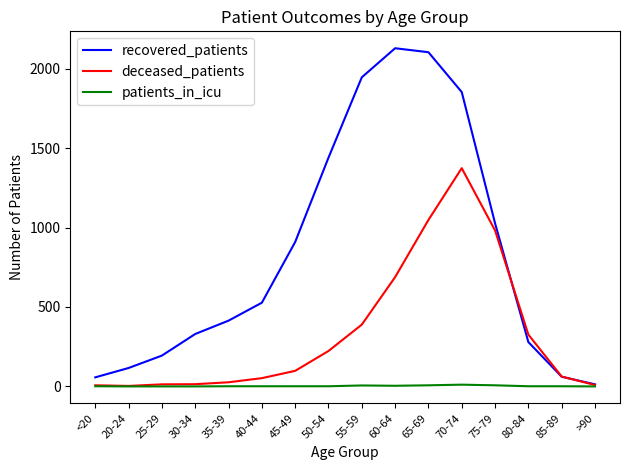

What is the sum of the recovered_patients values at 35-39 and 85-89?

475